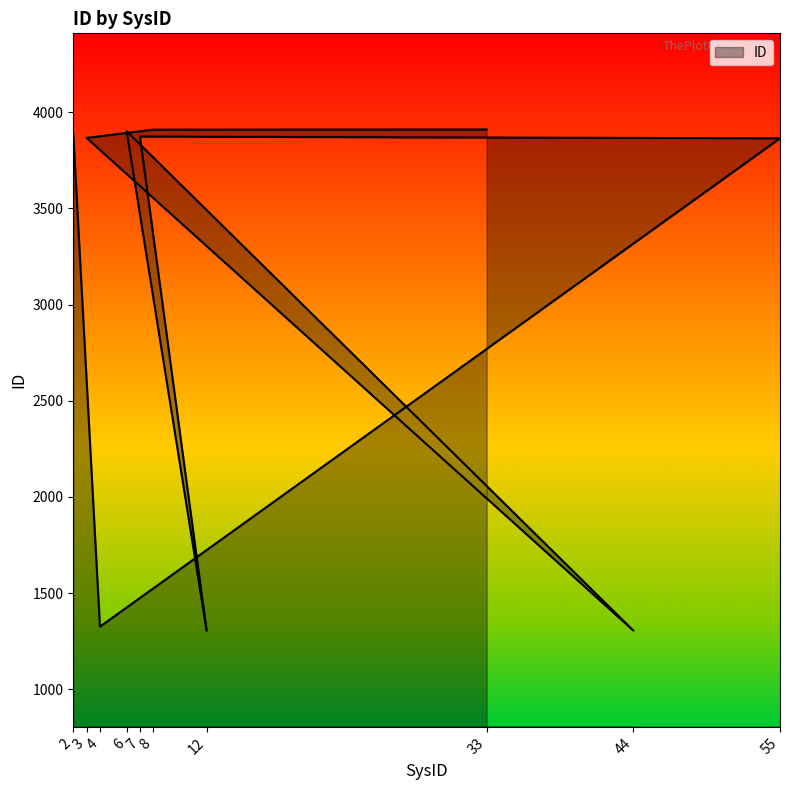

What is the label of the 1st point from the left?

2